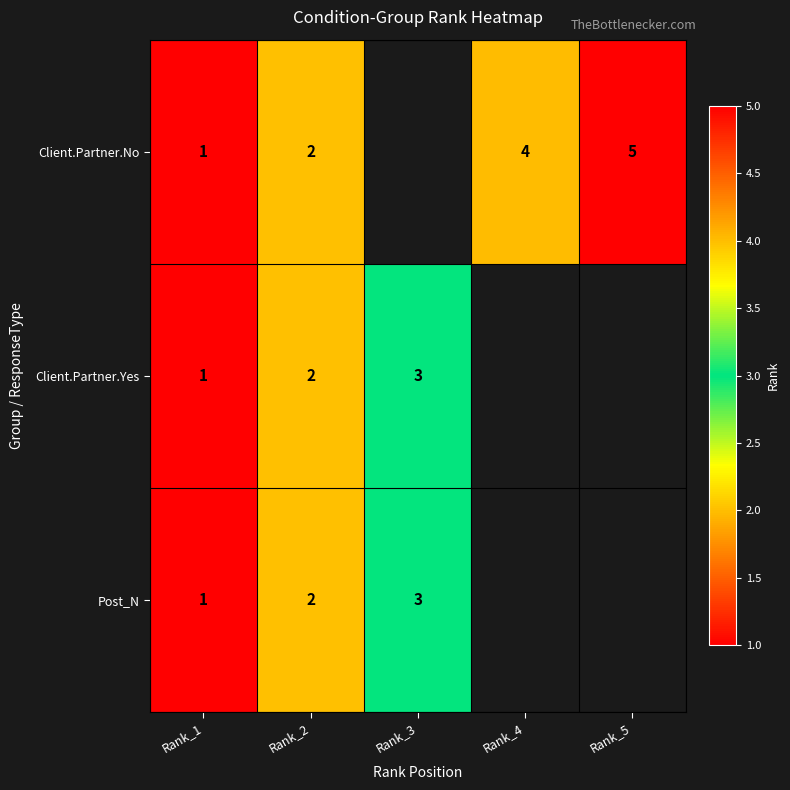

True or false: Post_N has a value of 2 at Rank_2.

True